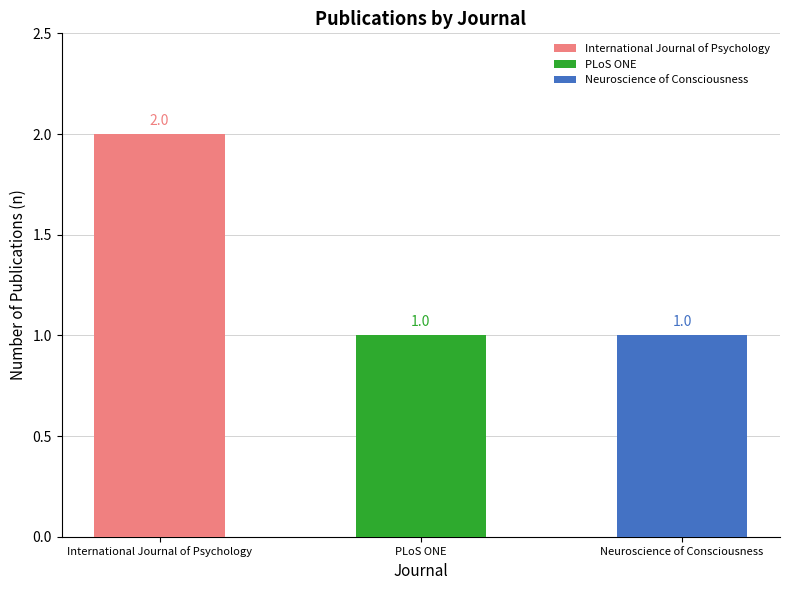

At which label is the value closest to 1?

PLoS ONE